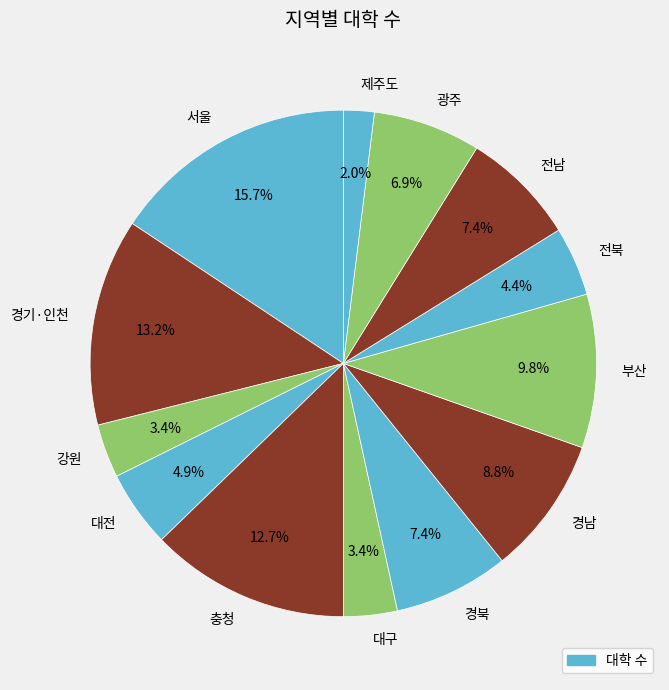

Does any single category account for the majority?

No